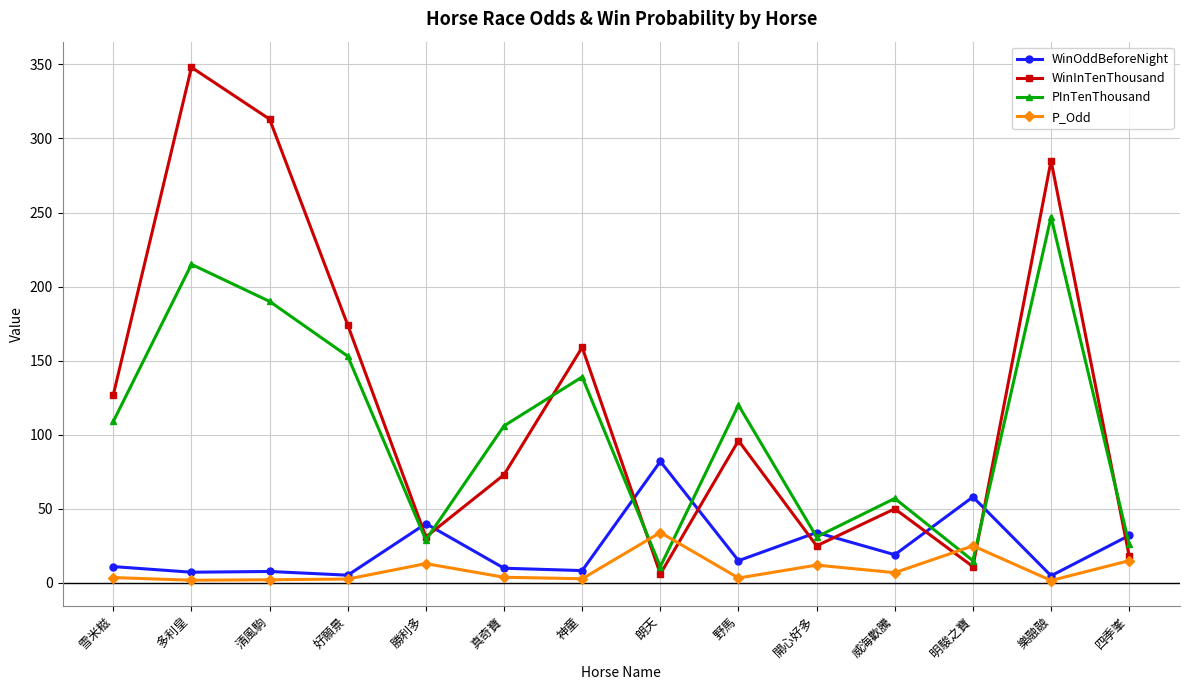

Does the chart have visible grid lines?

Yes